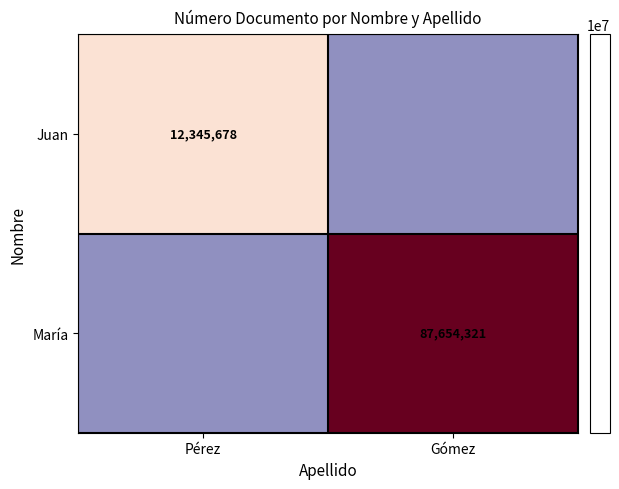

At how many categories does at least one series exceed 58947803?

1